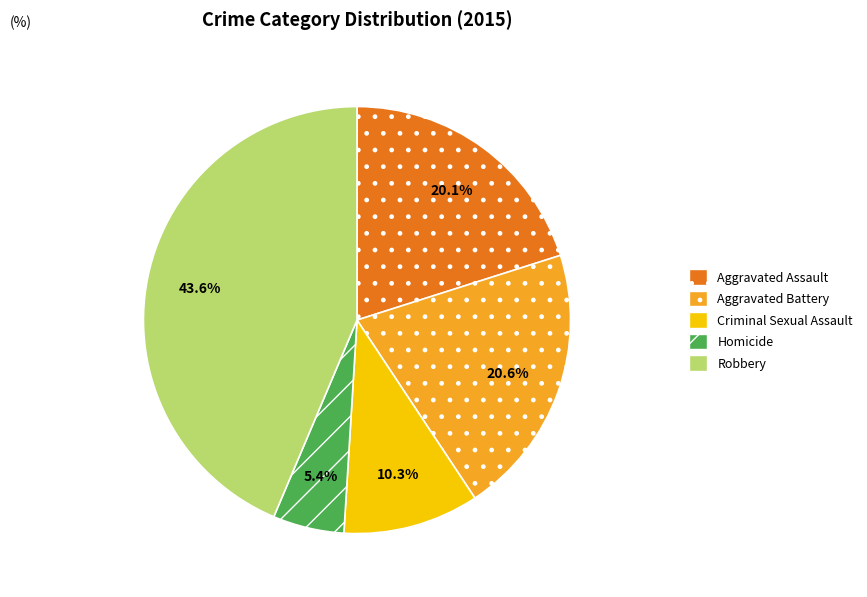

Which category has the biggest portion of the pie?

Robbery